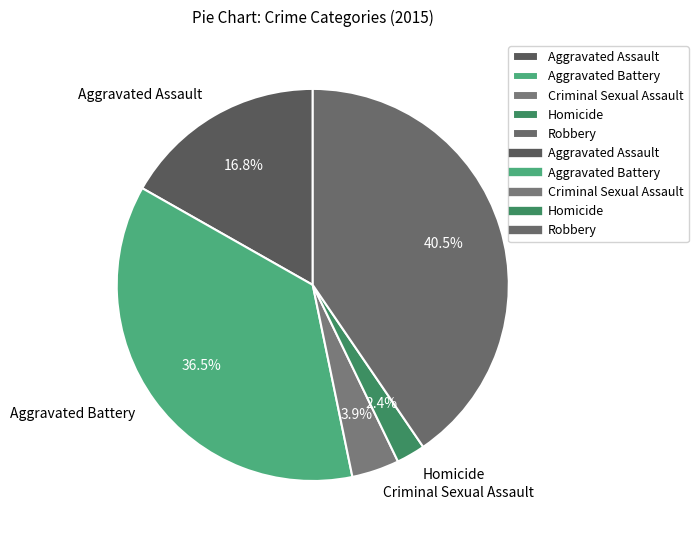

Is it true that Aggravated Battery is 45% of the pie?

False